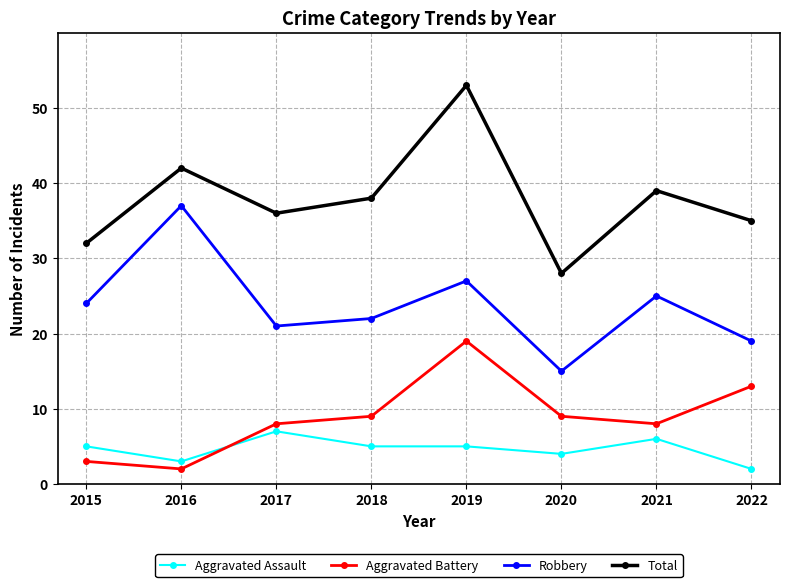

How many categories are shown in the chart?

8